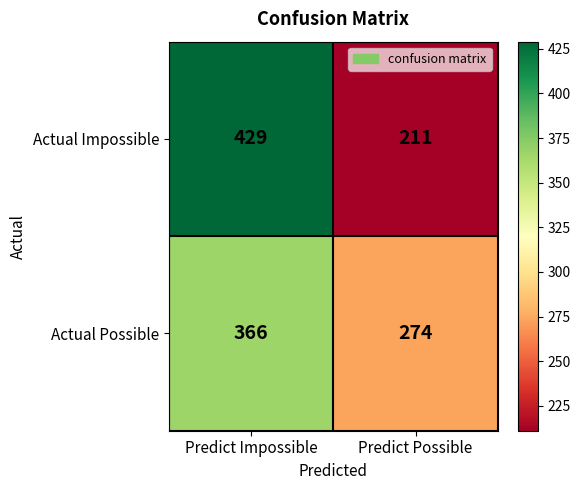

What is the spread (max minus min) of values at Predict Possible?

63